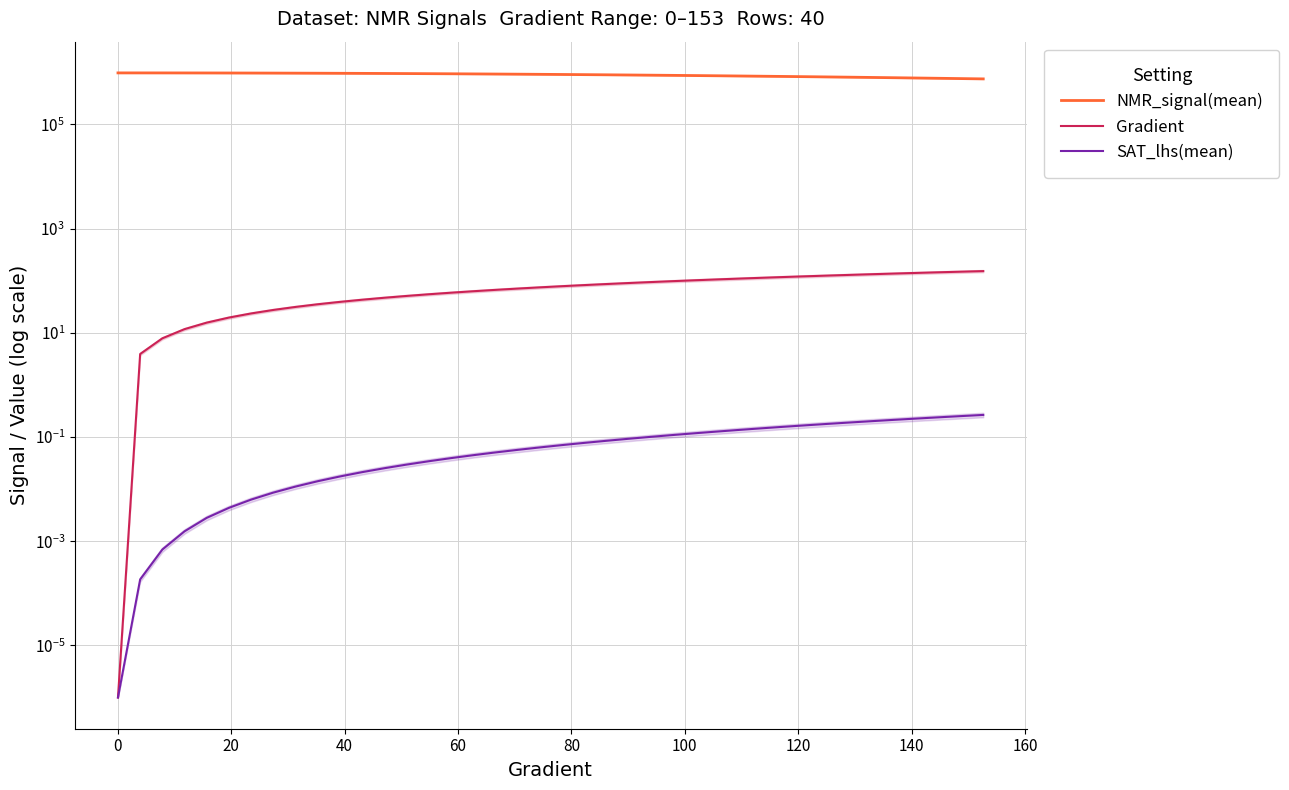

True or false: SAT_lhs(mean) and NMR_signal(mean) intersect in this chart.

False